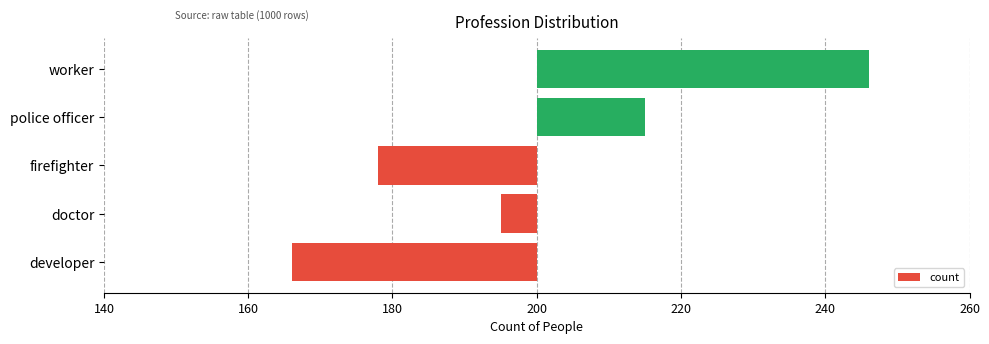

What is the change in value from developer to police officer?

+49